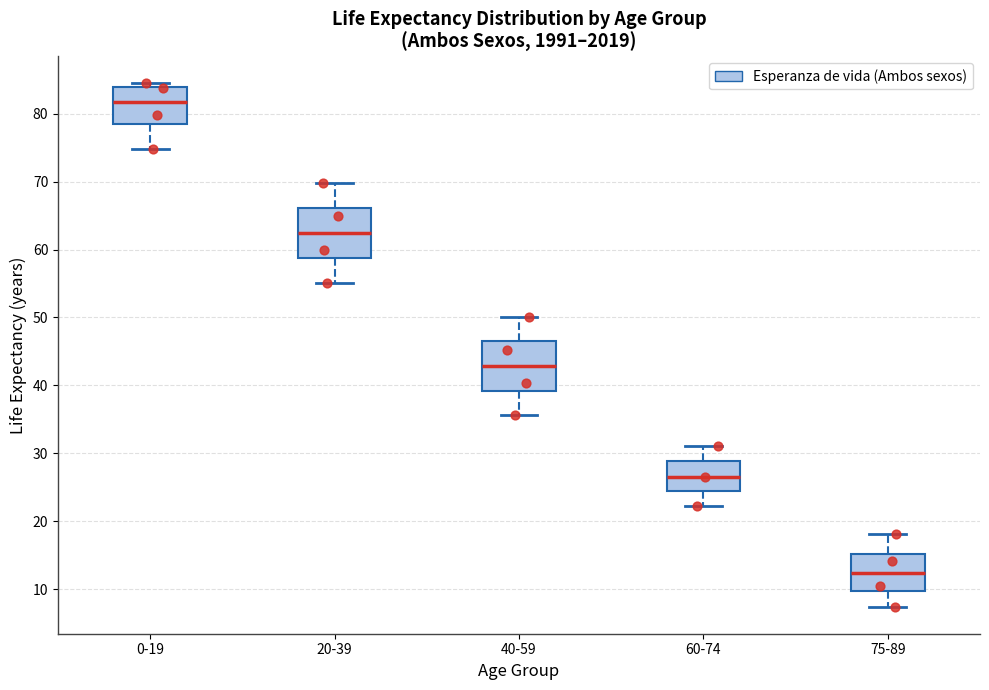

Which box's median line is the lowest?

75-89